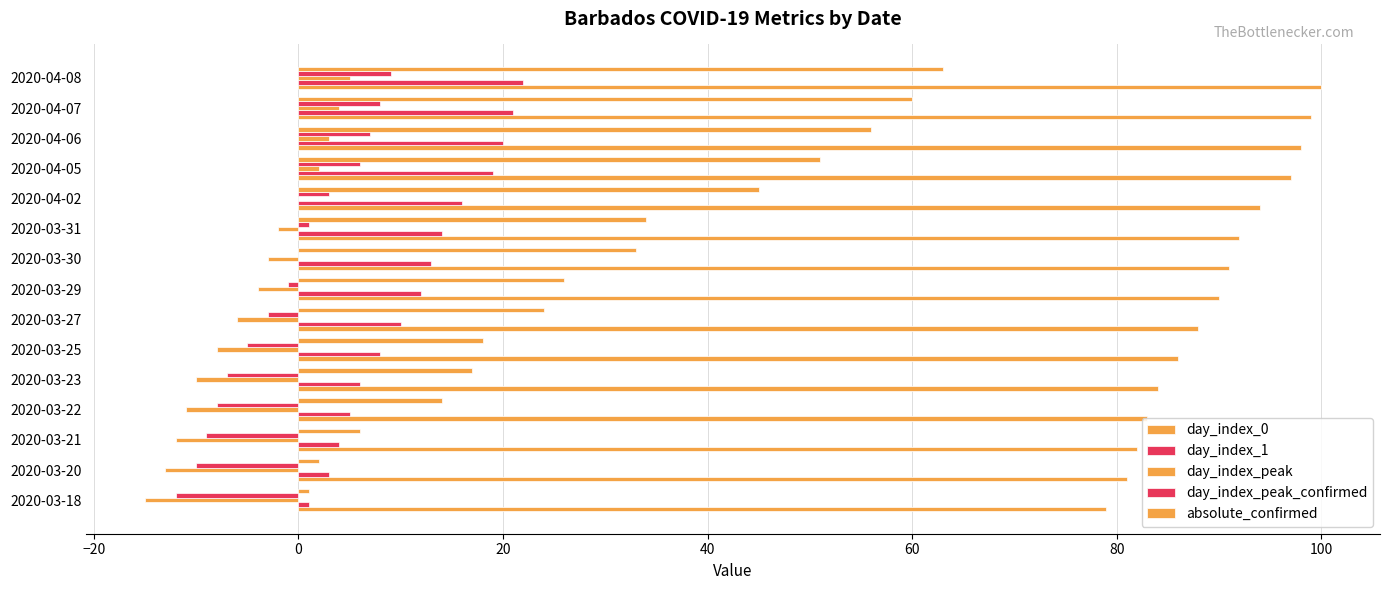

How many categories are shown in the chart?

15